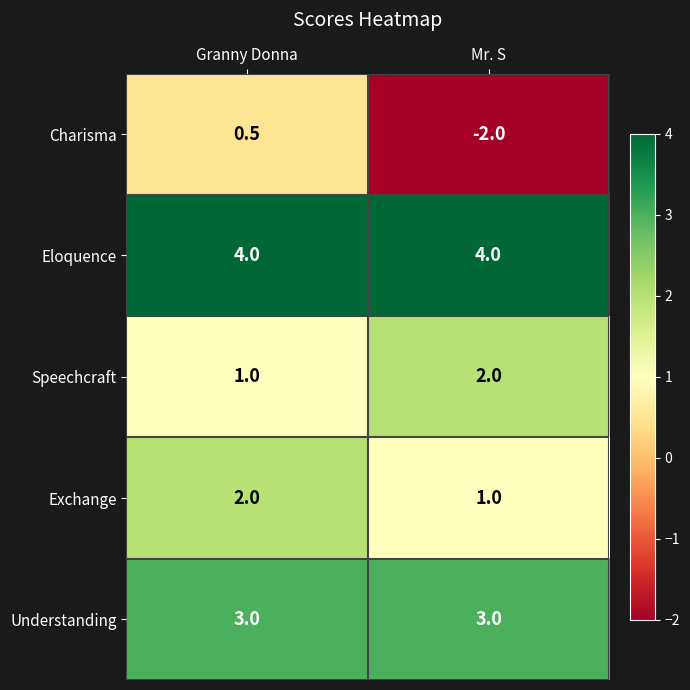

What is the sum of the Exchange values at Mr. S and Granny Donna?

3.0